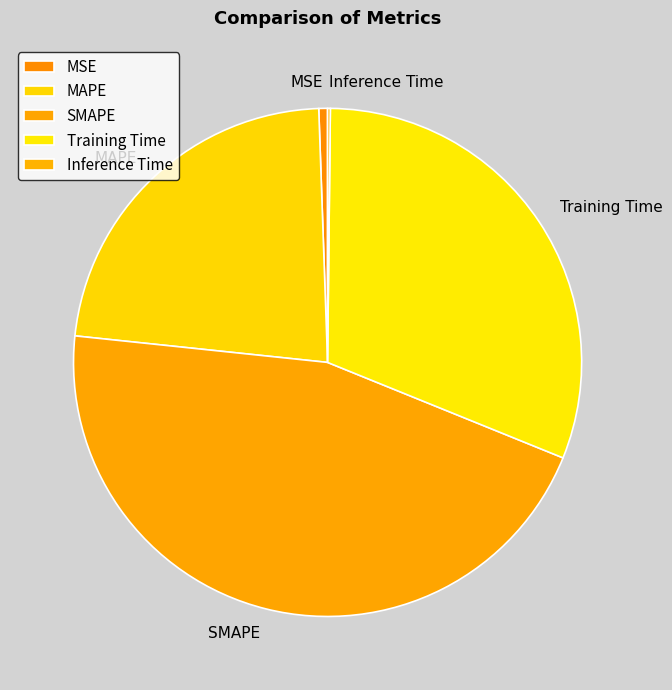

Is it true that Training Time is 31% of the pie?

True